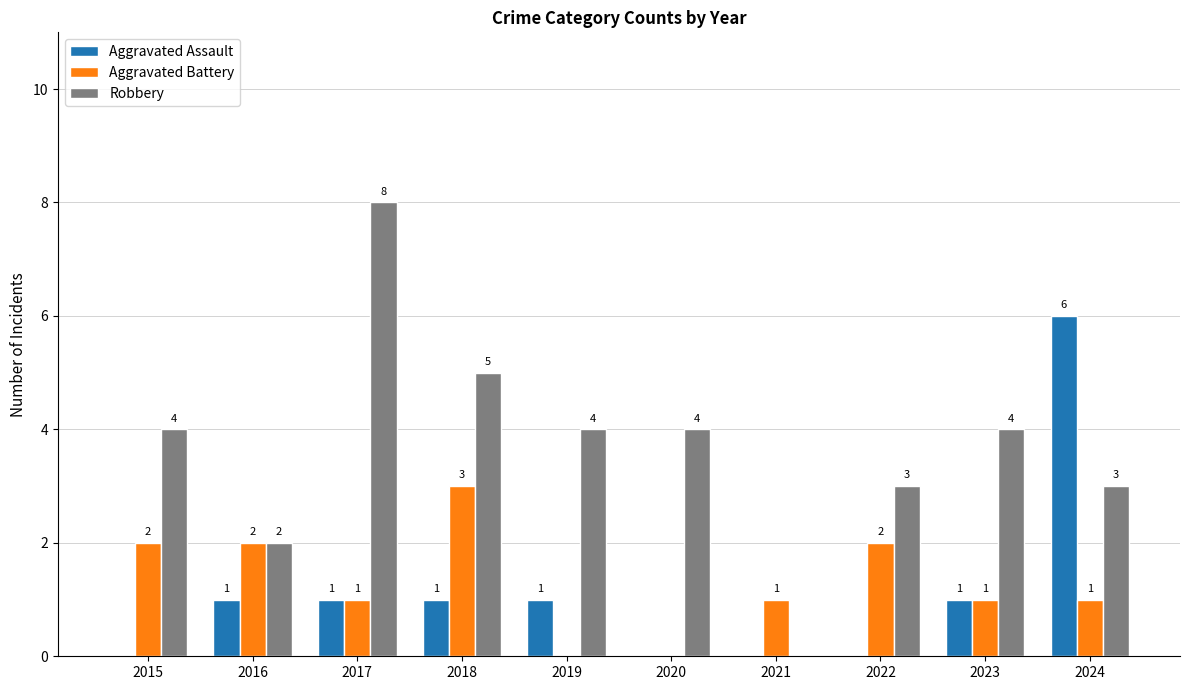

Which series has the widest spread of values?

Robbery